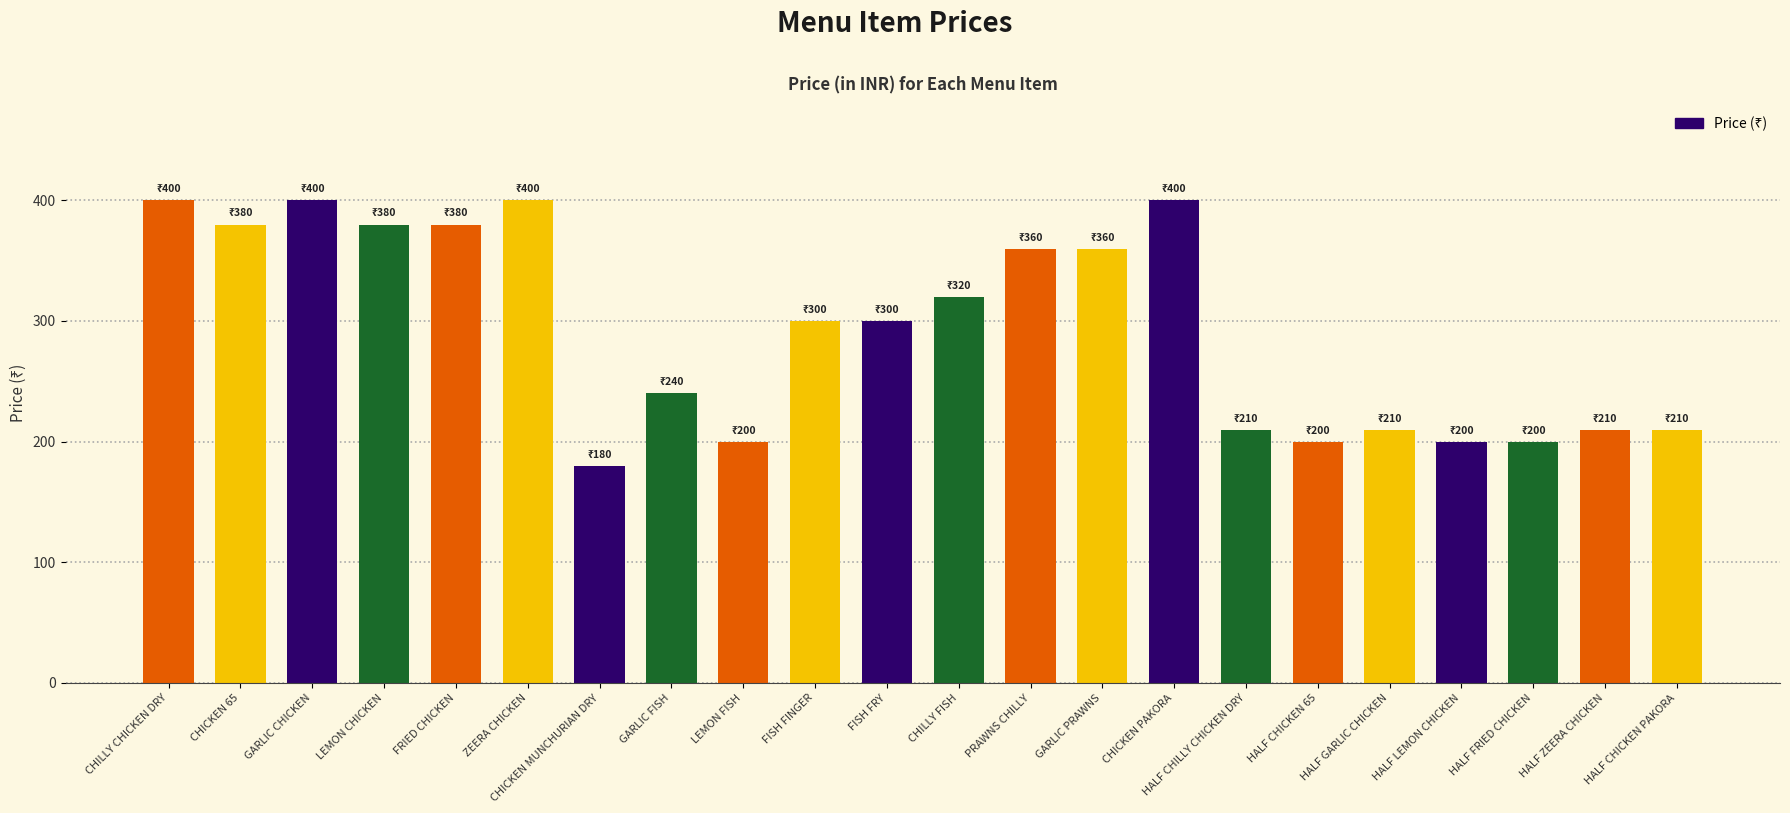

What is the label of the 17th bar from the left?

HALF CHICKEN 65